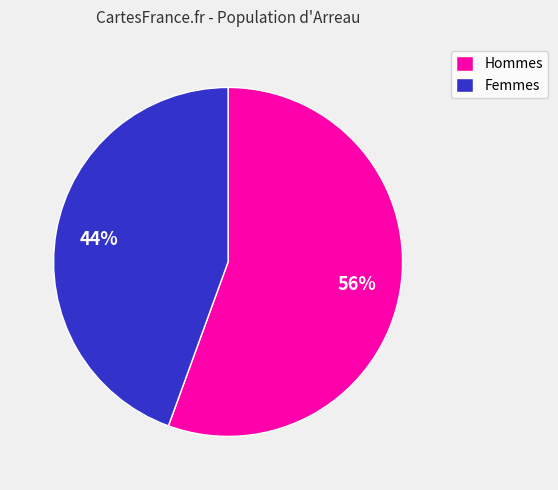

Which has a higher value, Femmes or Hommes?

Hommes